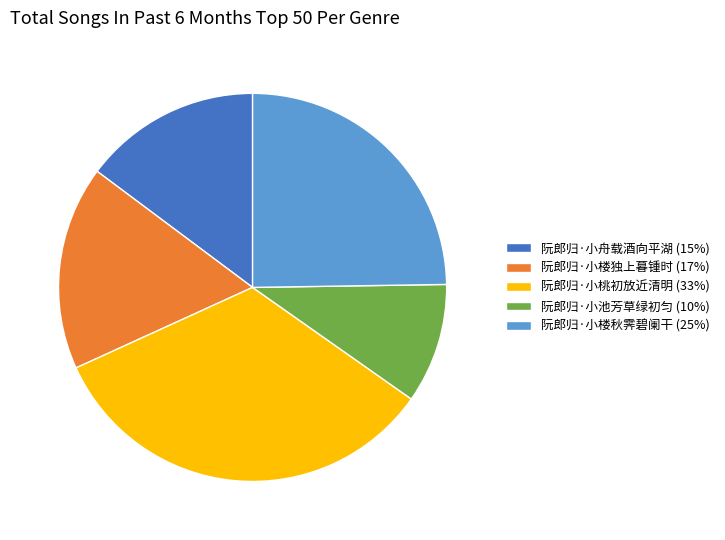

True or false: 阮郎归·小桃初放近清明 accounts for 48% of the total.

False